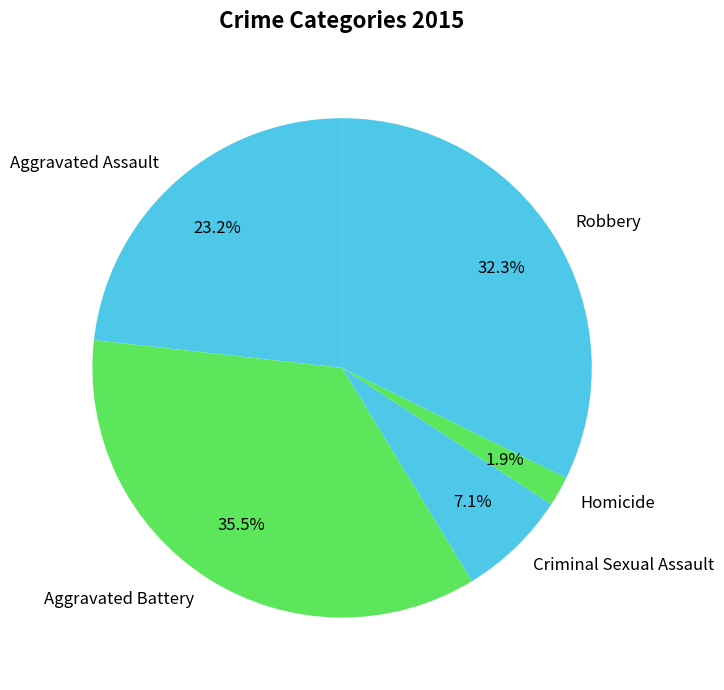

What portion of the pie excludes Aggravated Assault?

76.8%